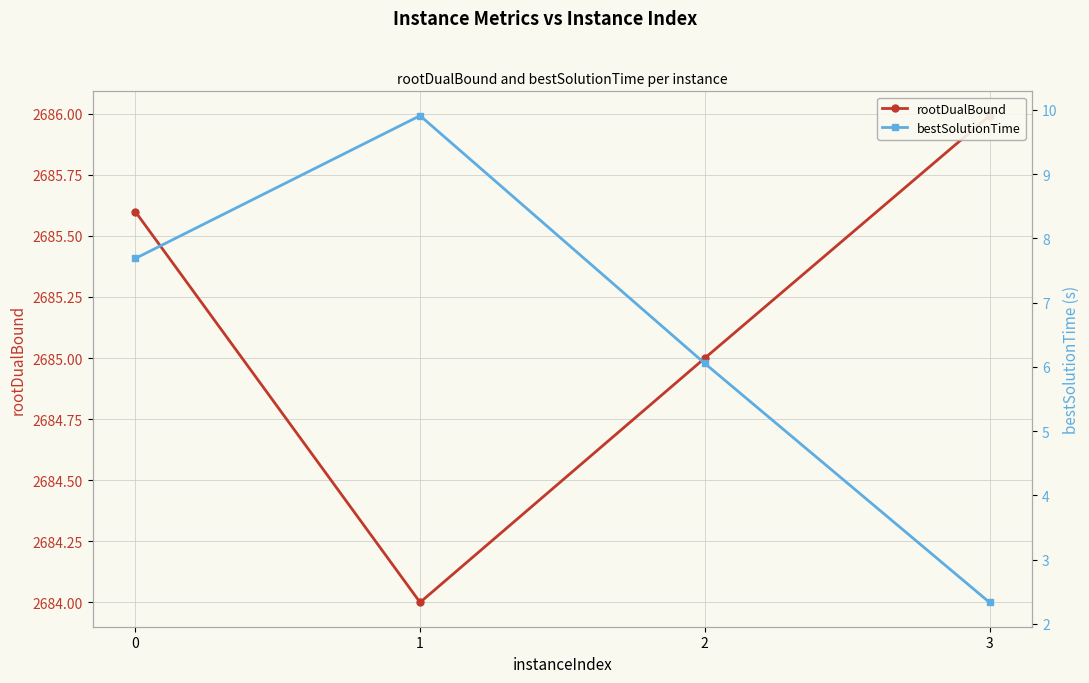

What is the difference between the rootDualBound values at 2 and 1?

1.0